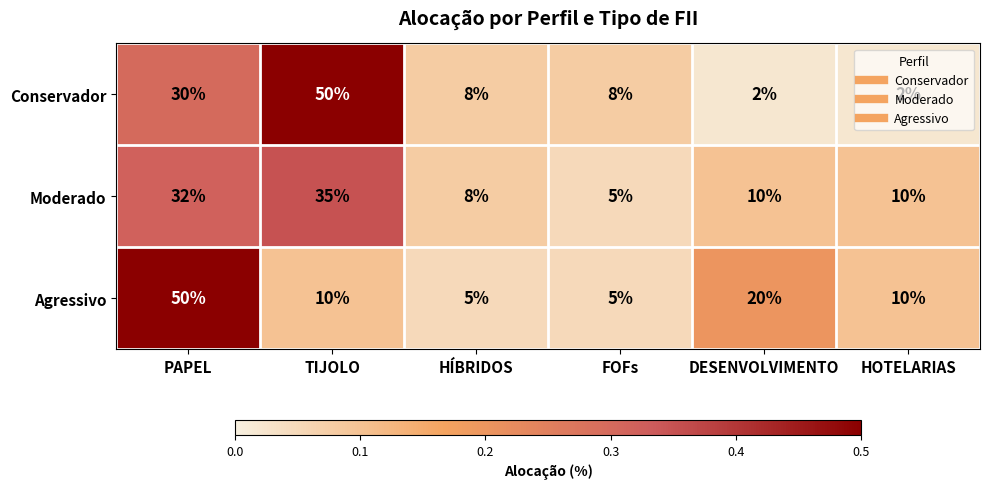

At which category is the sum across all series the highest?

PAPEL